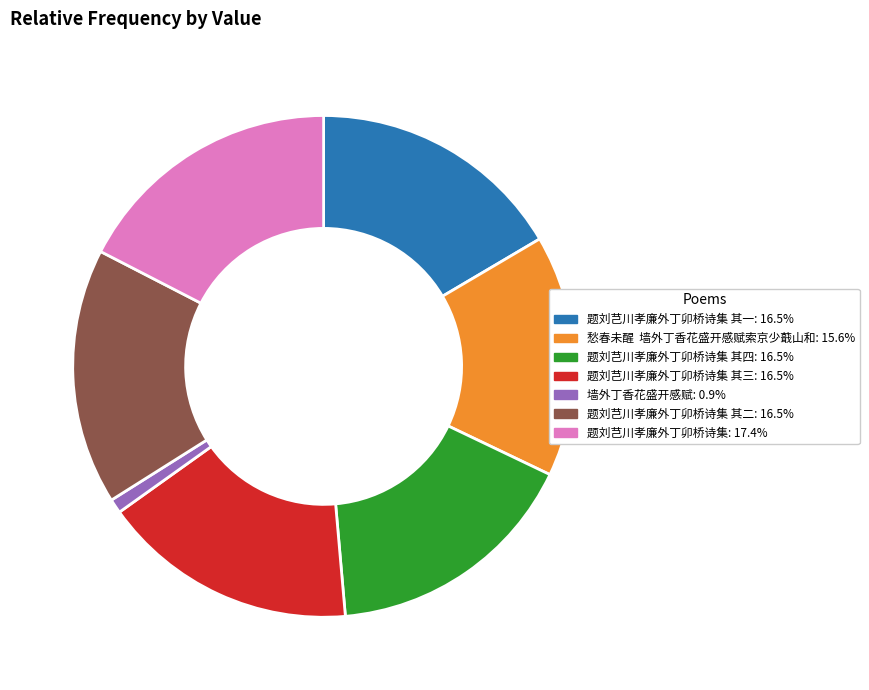

Does any single category account for the majority?

No